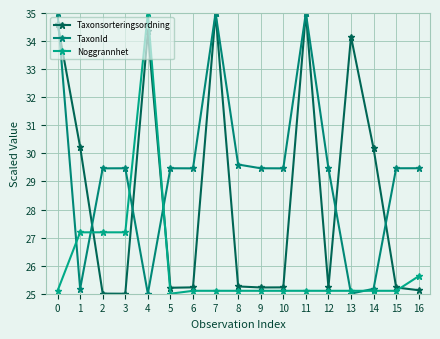

What are all the series names shown in the legend?

Taxonsorteringsordning, TaxonId, Noggrannhet